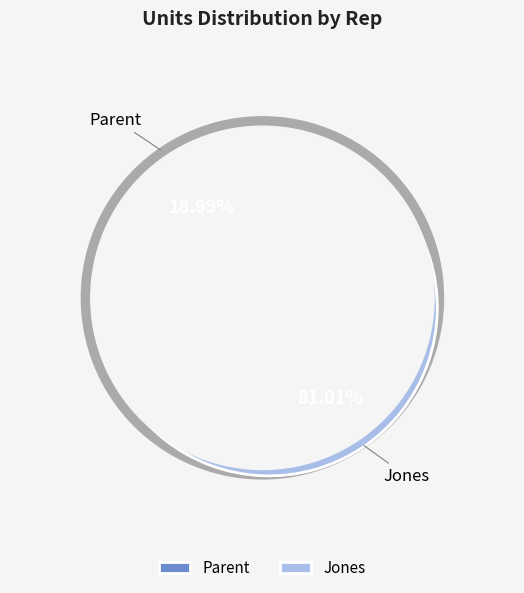

Combined, what portion of the pie is Jones and Parent?

100.0%